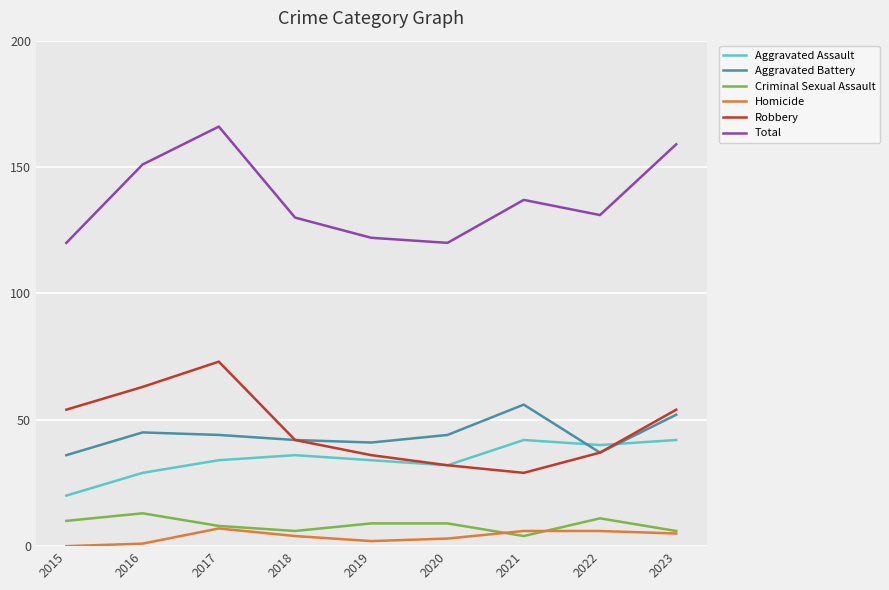

Rank the series at 2016 from lowest to highest value.

Homicide, Criminal Sexual Assault, Aggravated Assault, Aggravated Battery, Robbery, Total